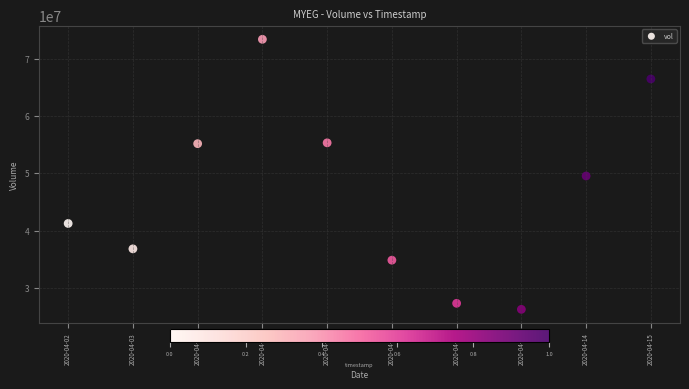

What is the range of Y values (max minus min)?

47069600